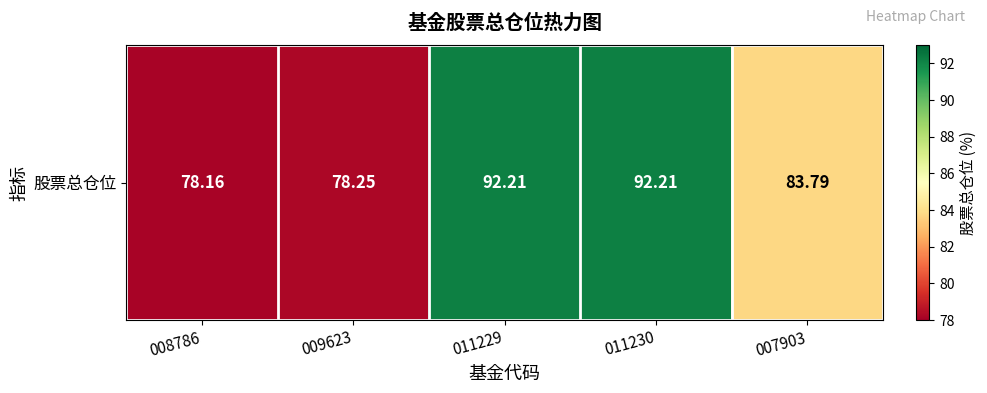

Reading left to right, list all the values displayed in this chart.

78.2	78.2	92.2	92.2	83.8